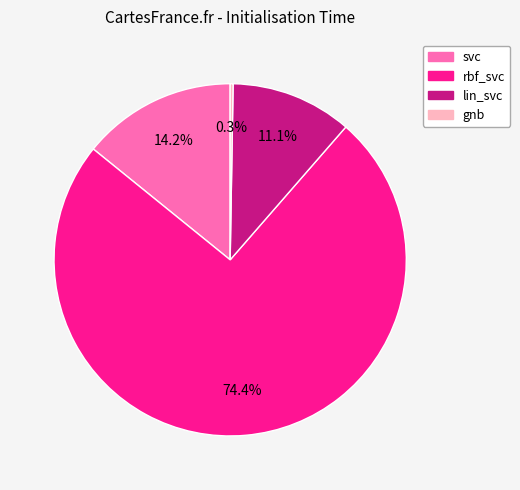

To the nearest percent, what is the average slice percentage?

25%